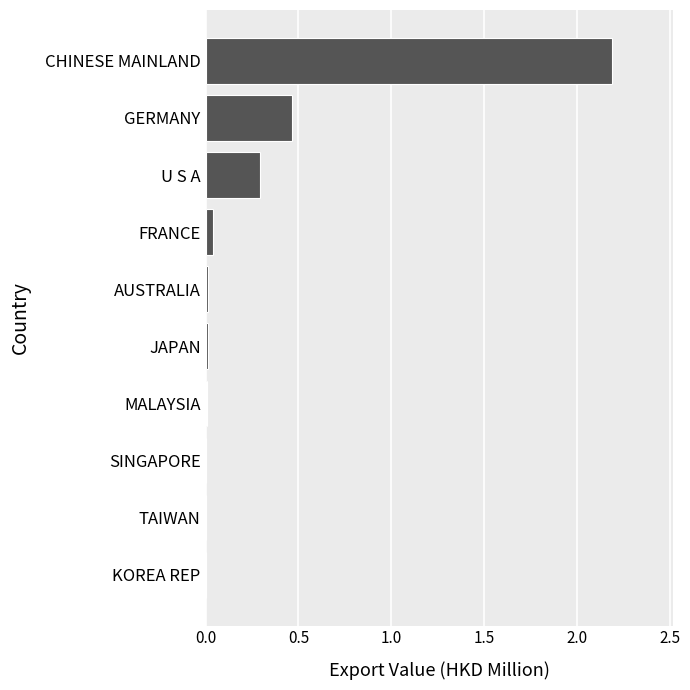

What is the average value?

0.3